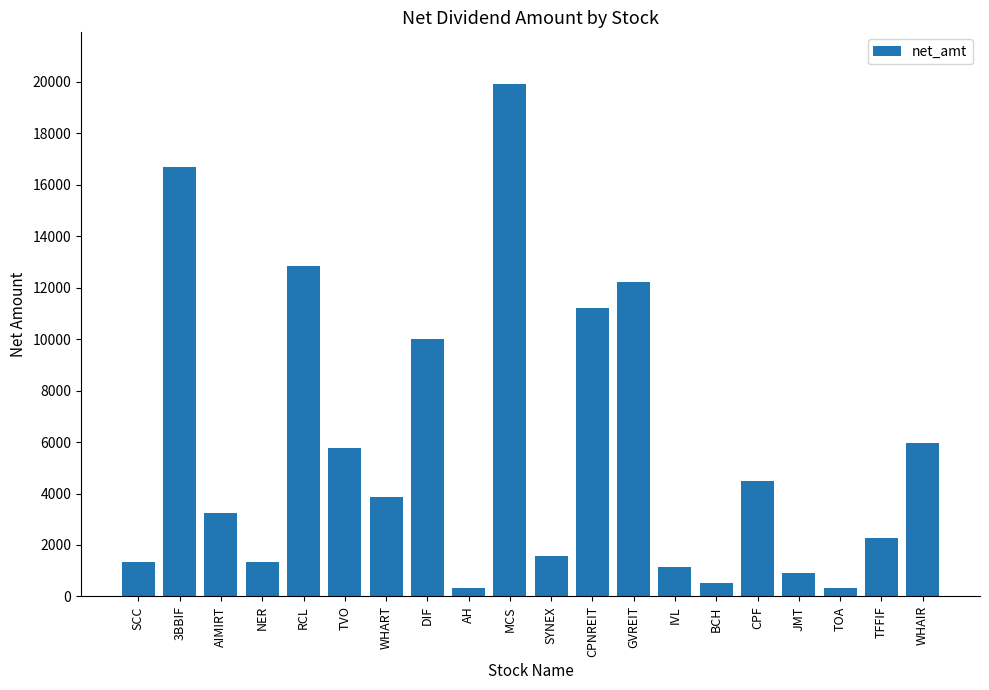

What is the label of the 17th bar from the right?

NER